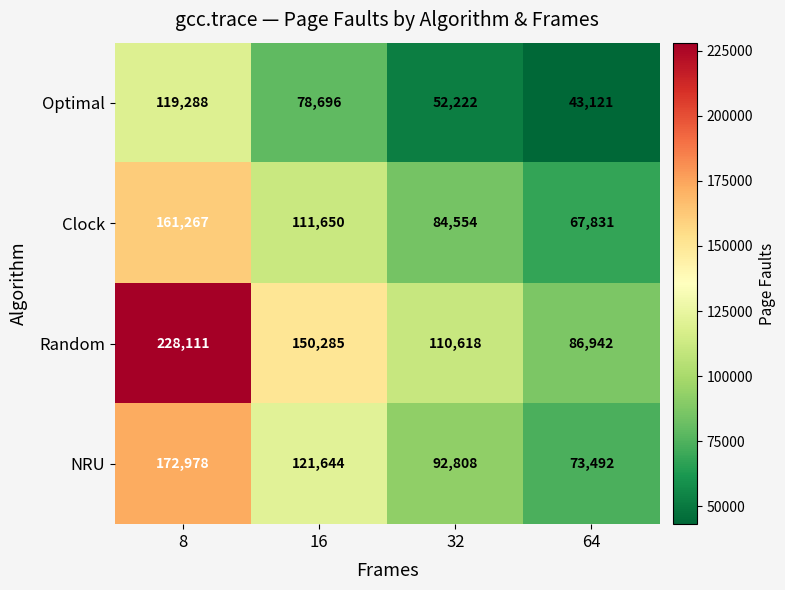

Between 8 and 32, which series saw the biggest shift?

Random